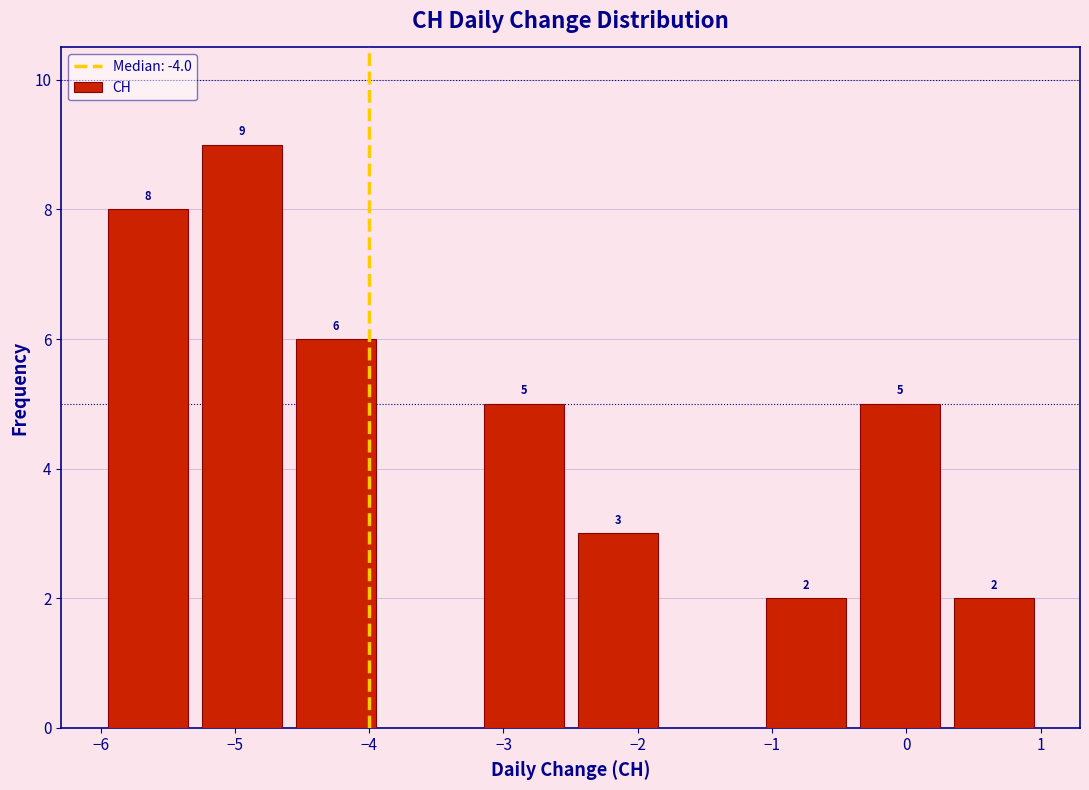

Over which range of the x-axis is the bar tallest?

-5.3 to -4.6